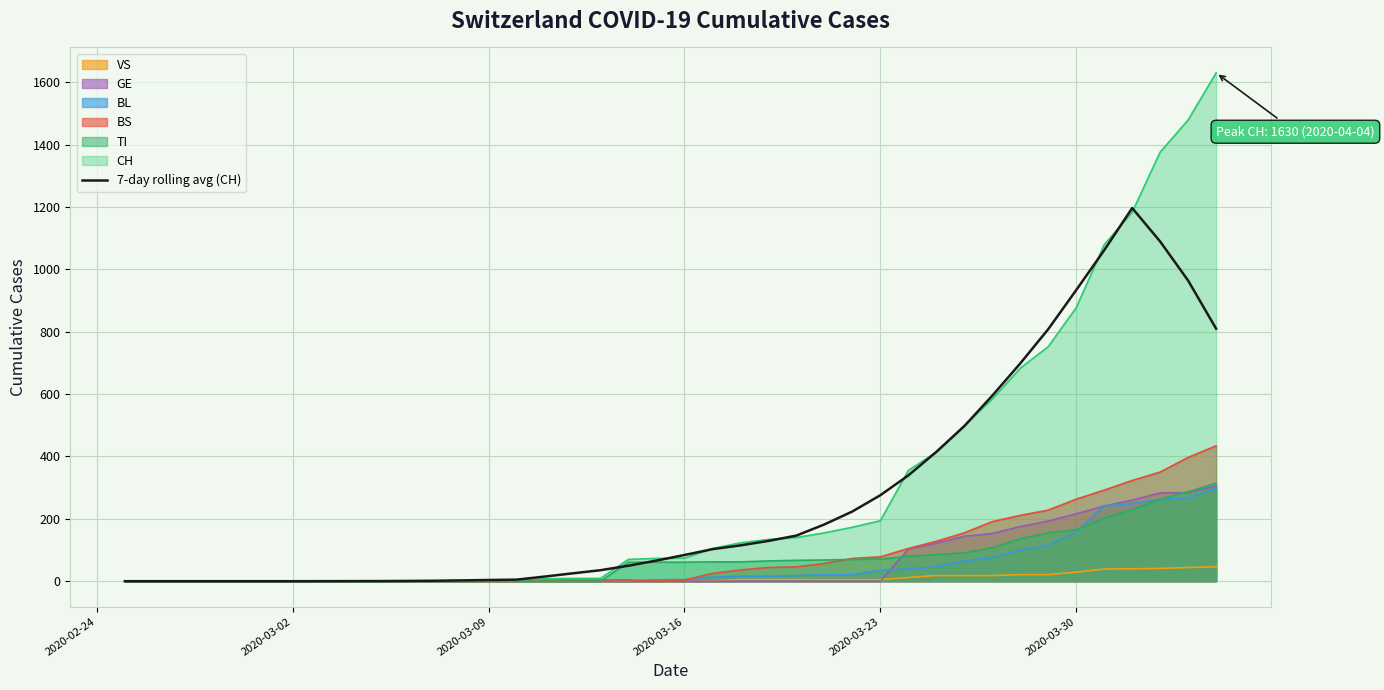

What is the greatest value displayed?

1630.0